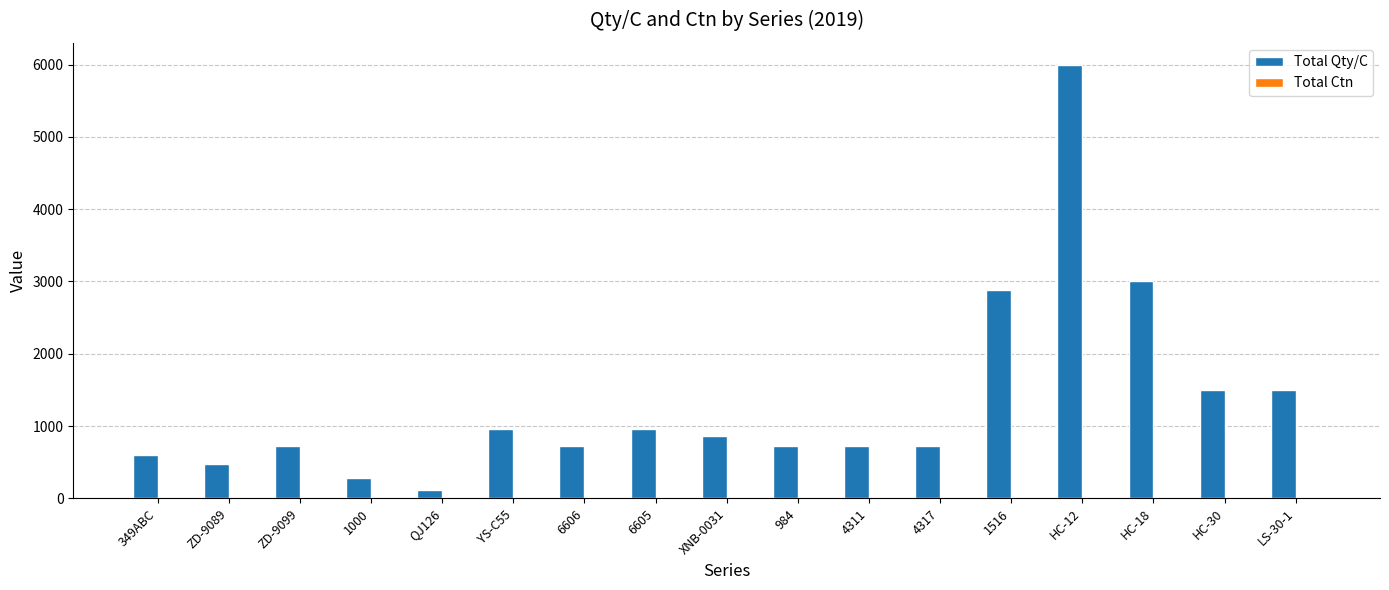

Between 6605 and HC-30, which series saw the biggest shift?

Total Qty/C